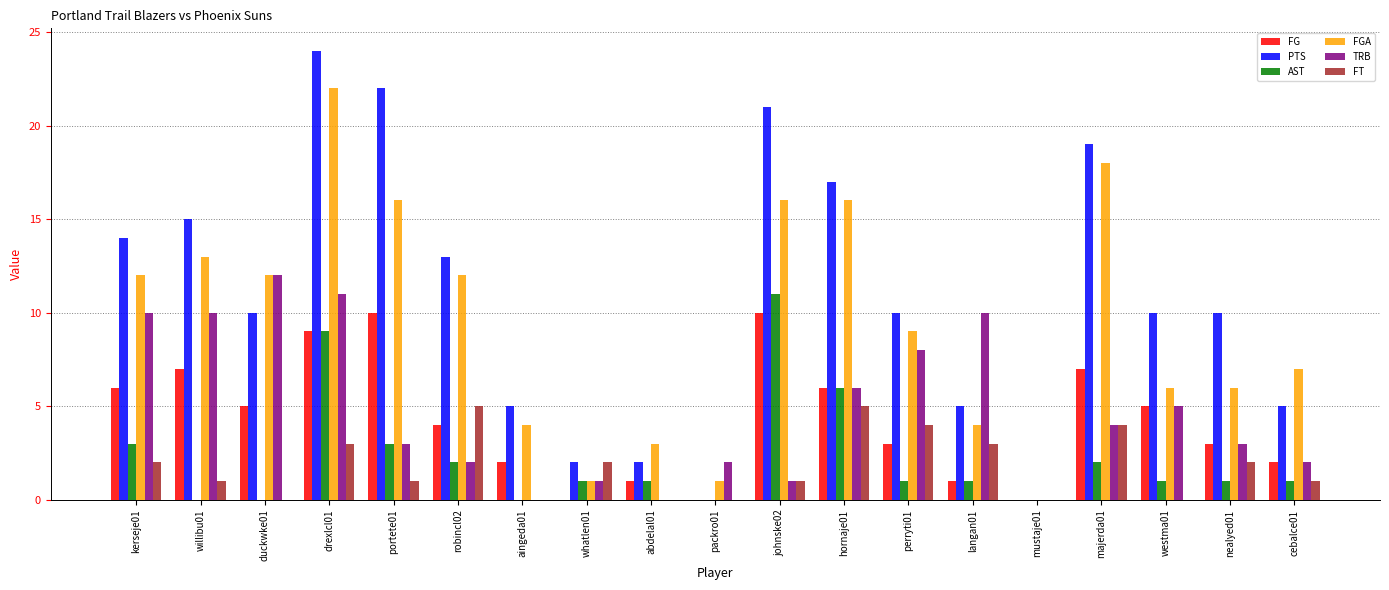

True or false: TRB has a value of 0 at whatlen01.

False